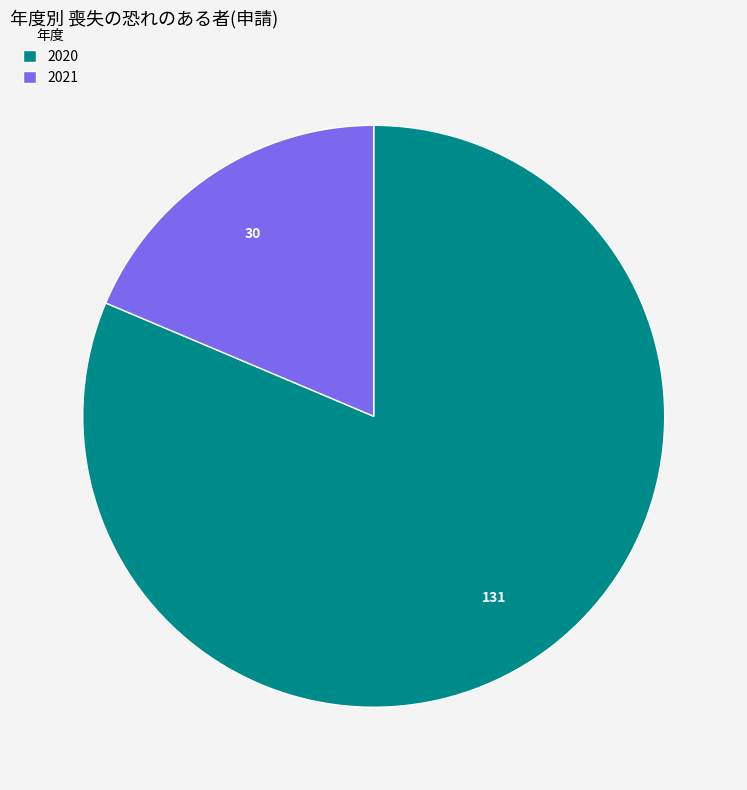

How many slices are in this pie chart?

2